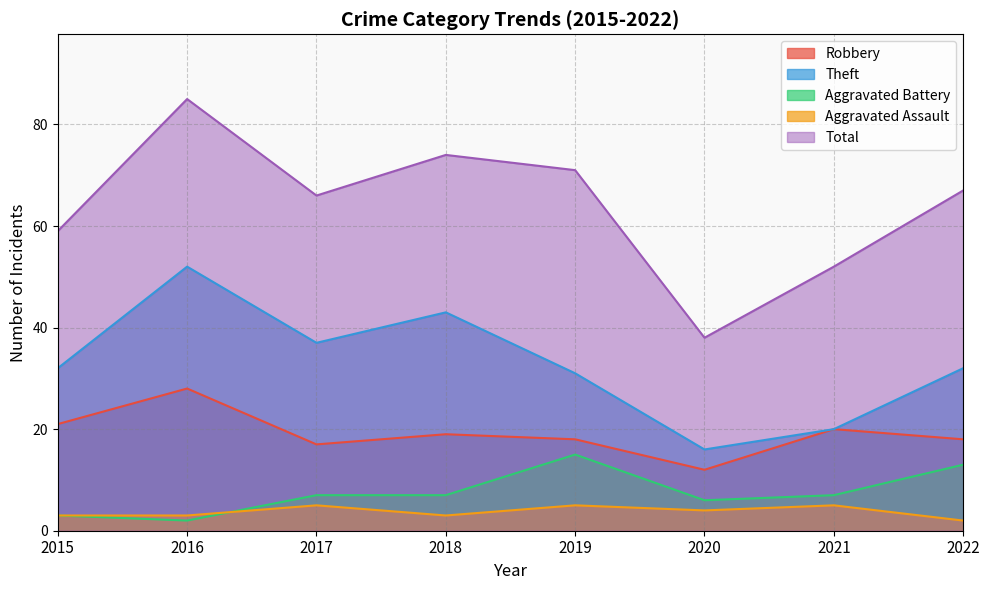

How many lines are shown in the chart?

5